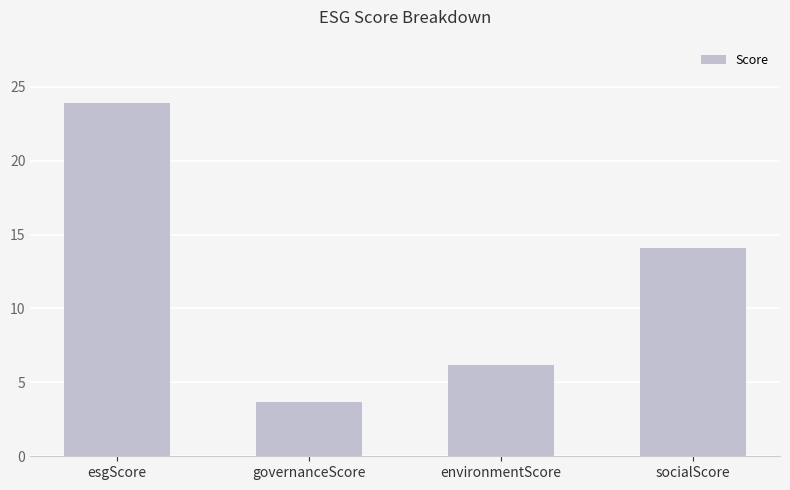

At which category does the chart reach its minimum across all series?

governanceScore